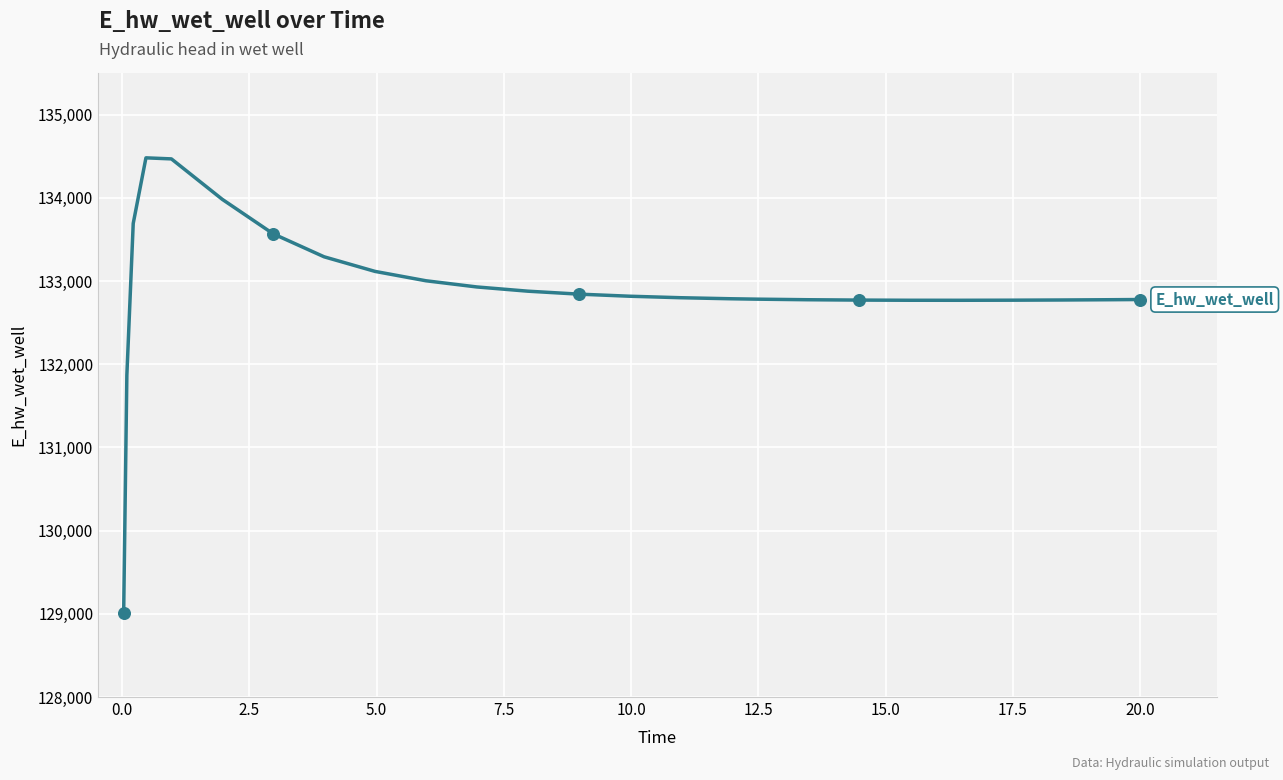

What is the maximum value shown in the chart?

134480.4